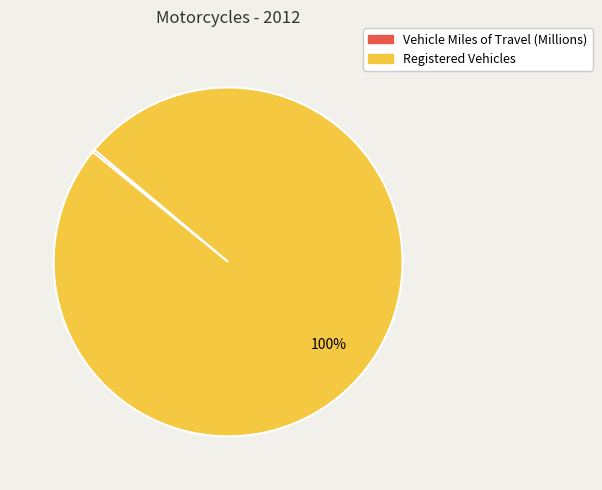

True or false: Registered Vehicles accounts for 93% of the total.

False